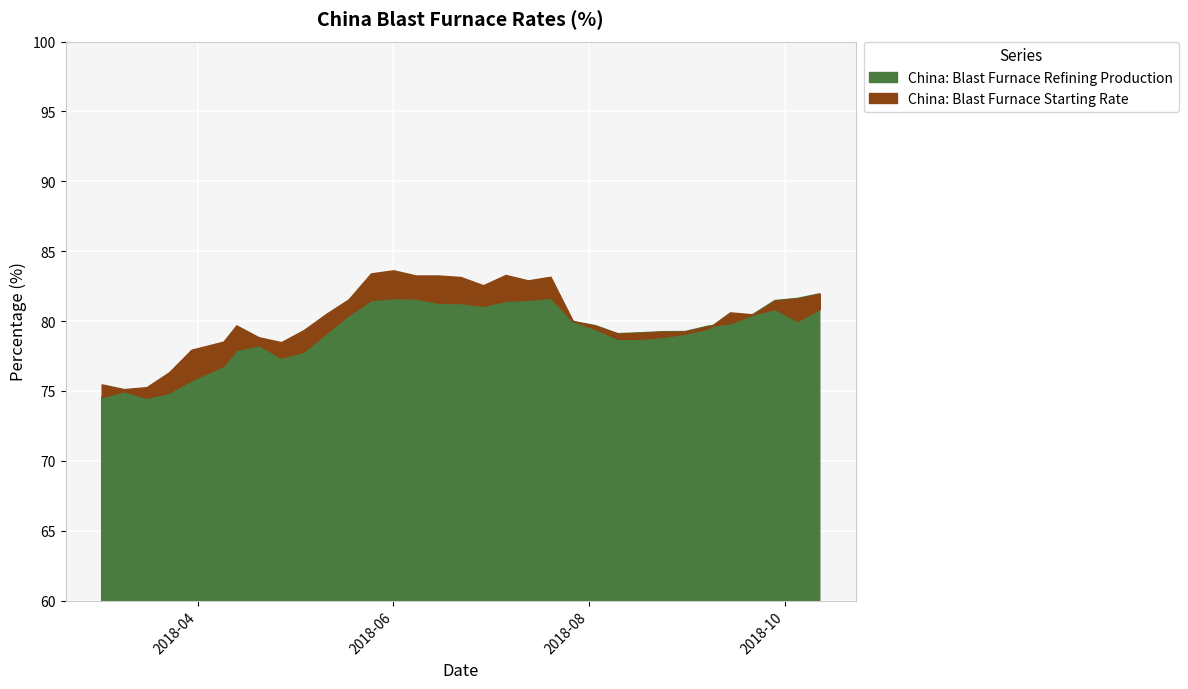

How many data points in China: Blast Furnace Starting Rate are less than 80?

16